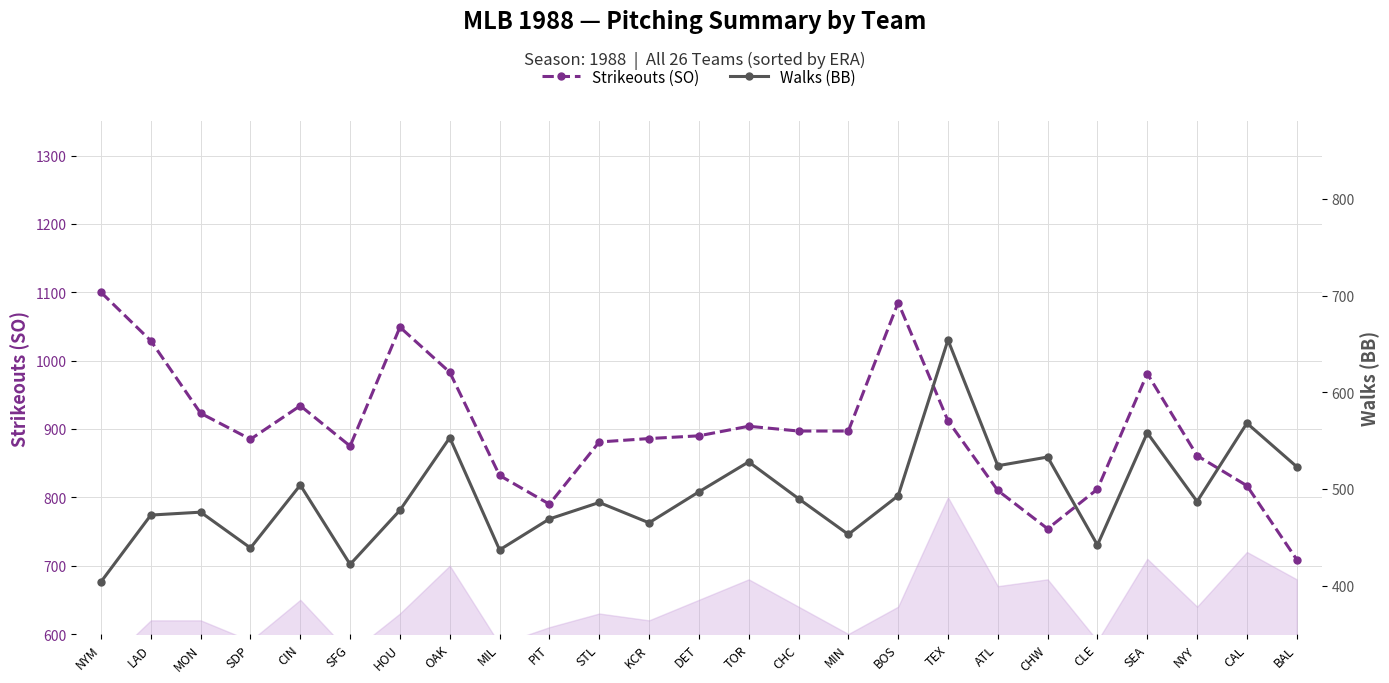

At which category does Strikeouts (SO) reach its first local peak?

CIN